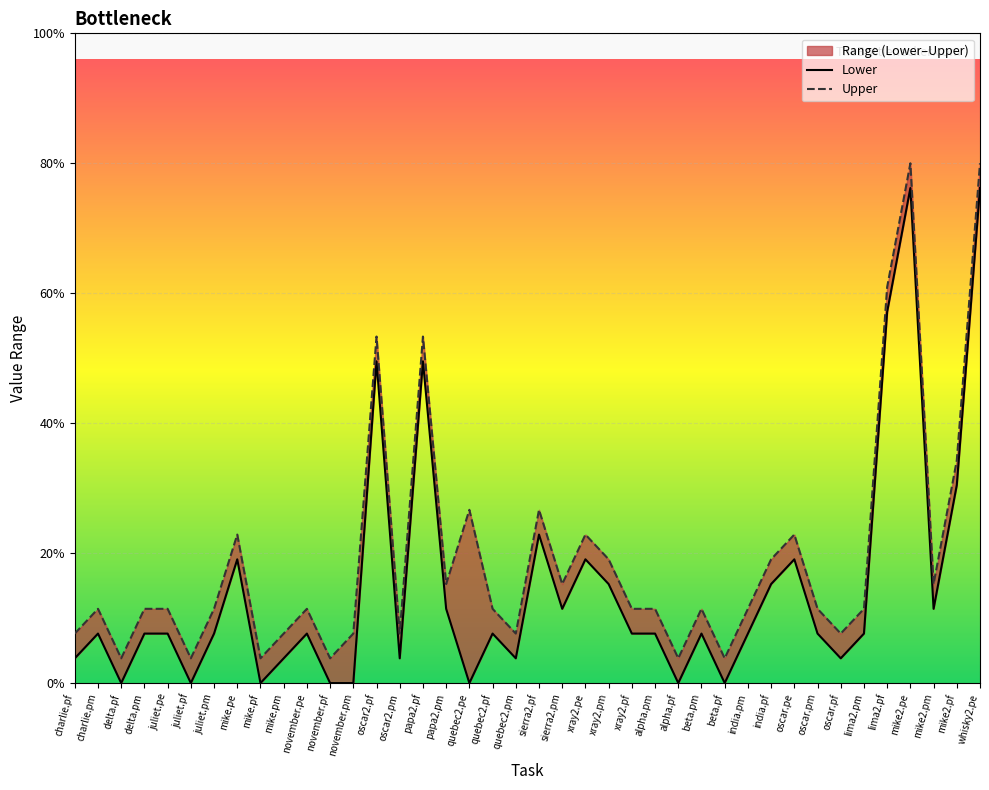

Count the number of data series in this chart.

2